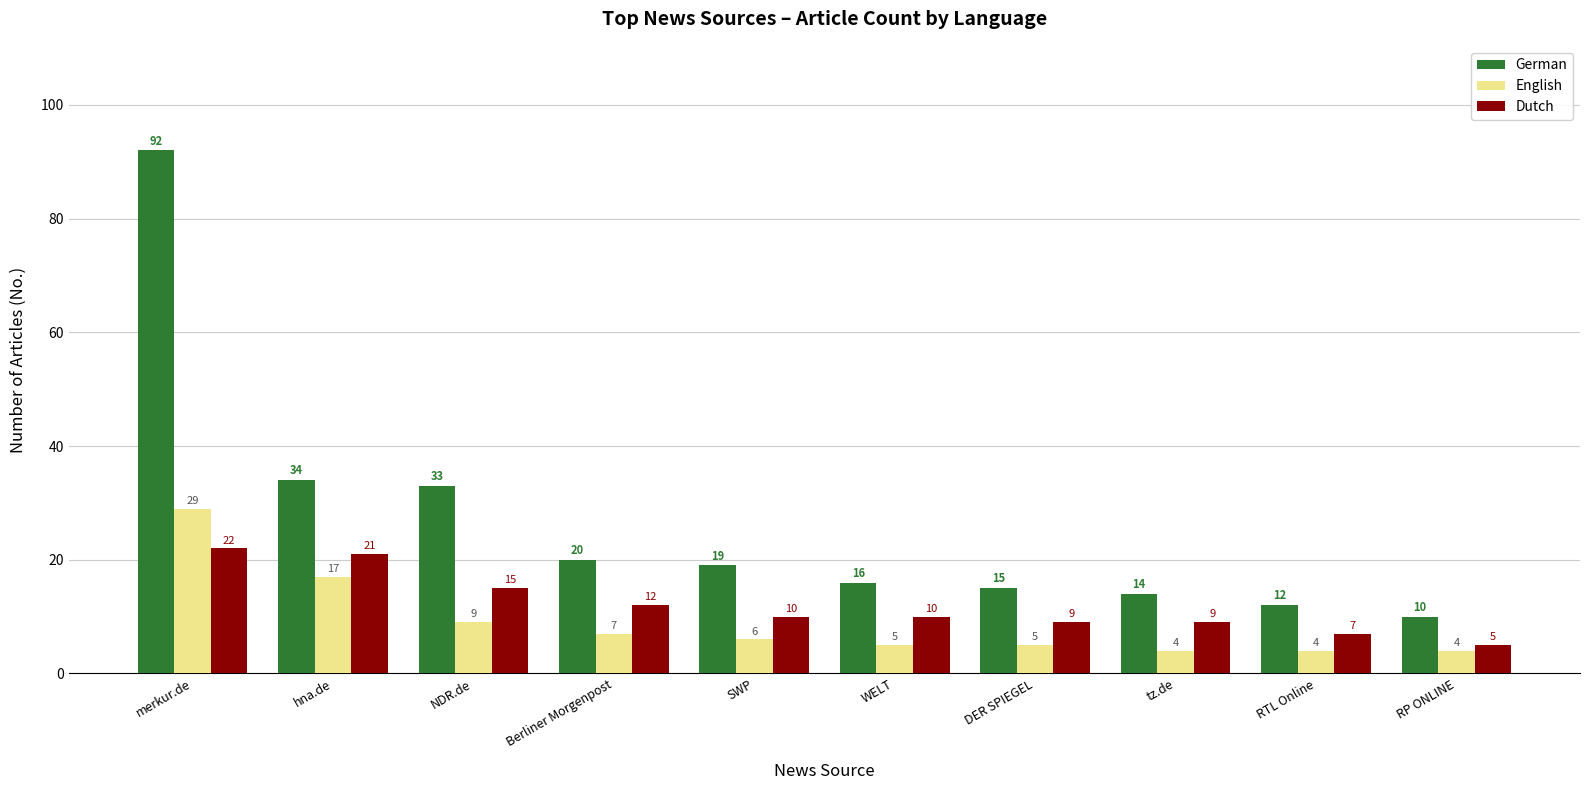

How many values in the English series are below 6?

5